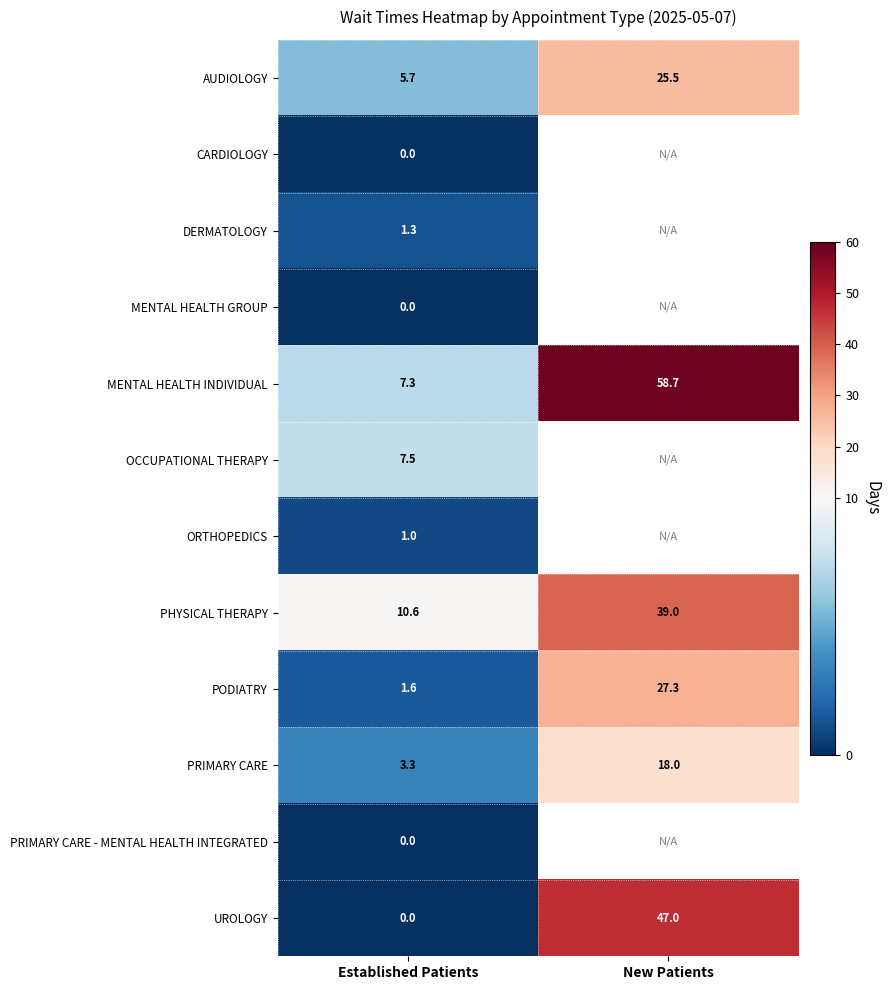

What is the average value of the AUDIOLOGY series?

15.6